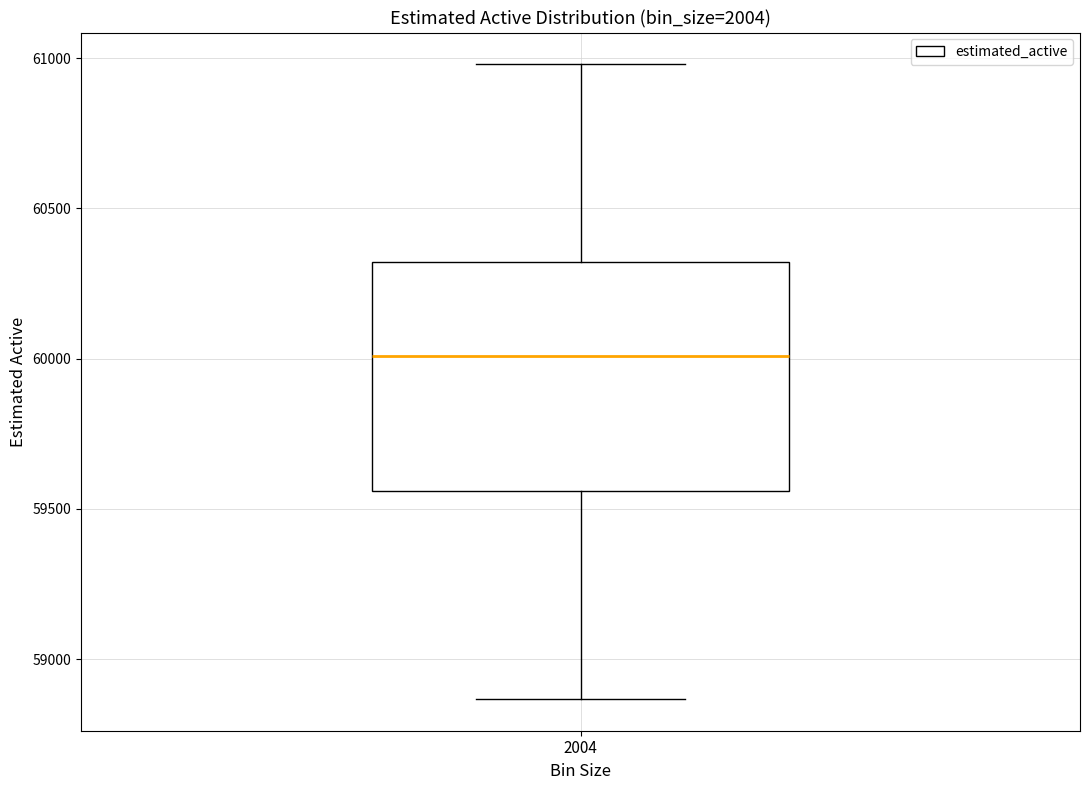

Where does the median line of the box at x = 2004 sit on the y-axis? The values are not printed on the chart, so give them approximately, as read against the axis.

60000